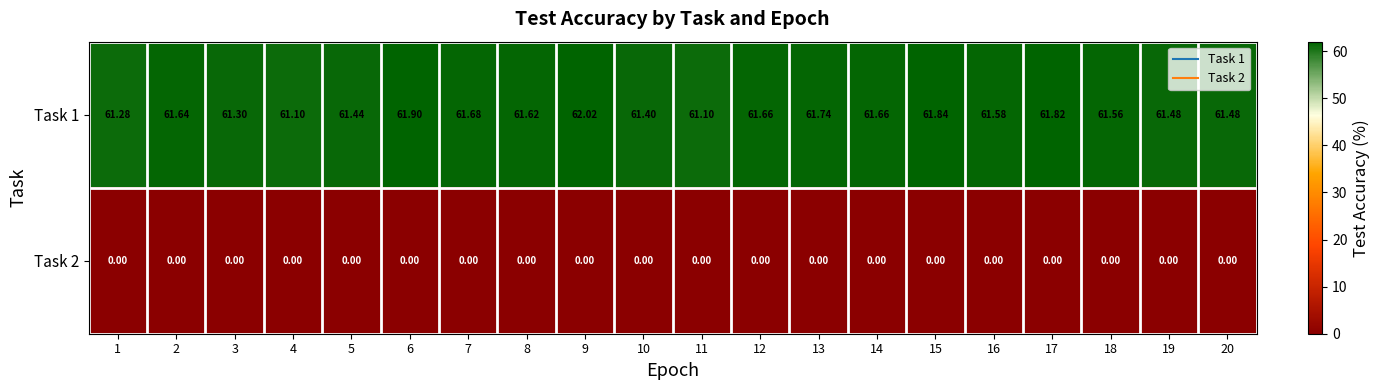

Which series has the largest range (max minus min)?

Task 1